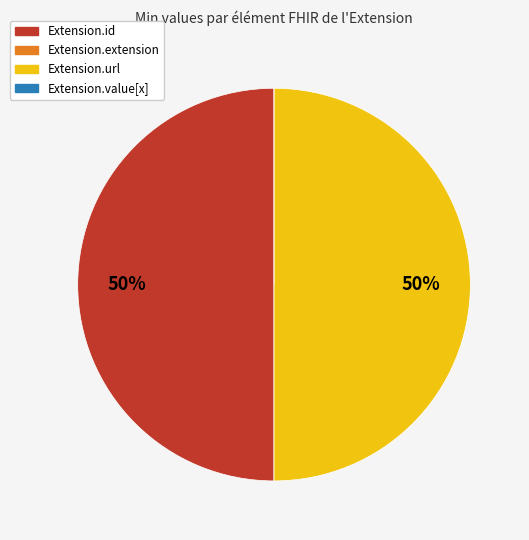

True or false: Extension.url accounts for 63% of the total.

False